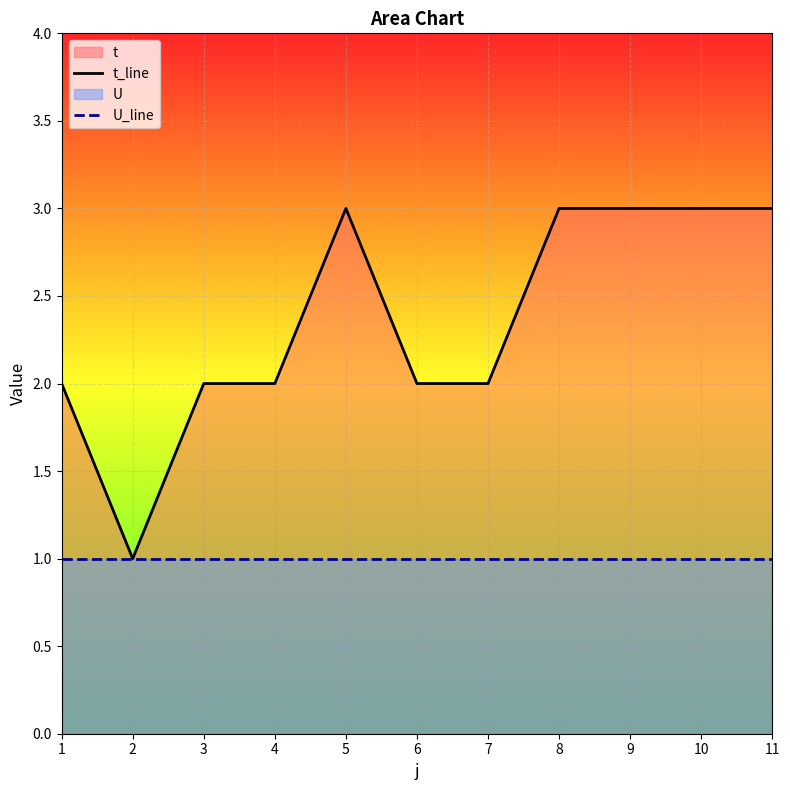

Which series has the widest spread of values?

t_line